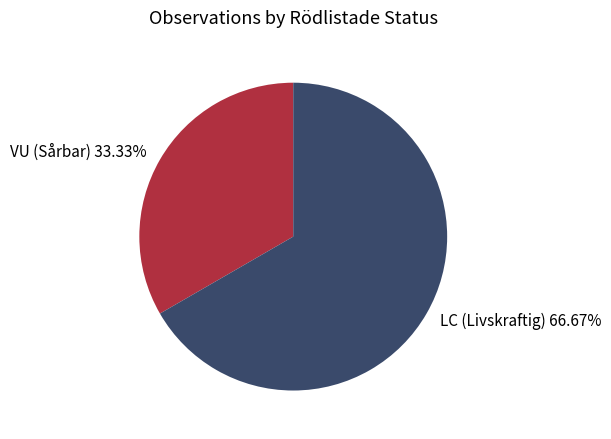

Which has a higher value, LC (Livskraftig) 66.67% or VU (Sårbar) 33.33%?

LC (Livskraftig) 66.67%